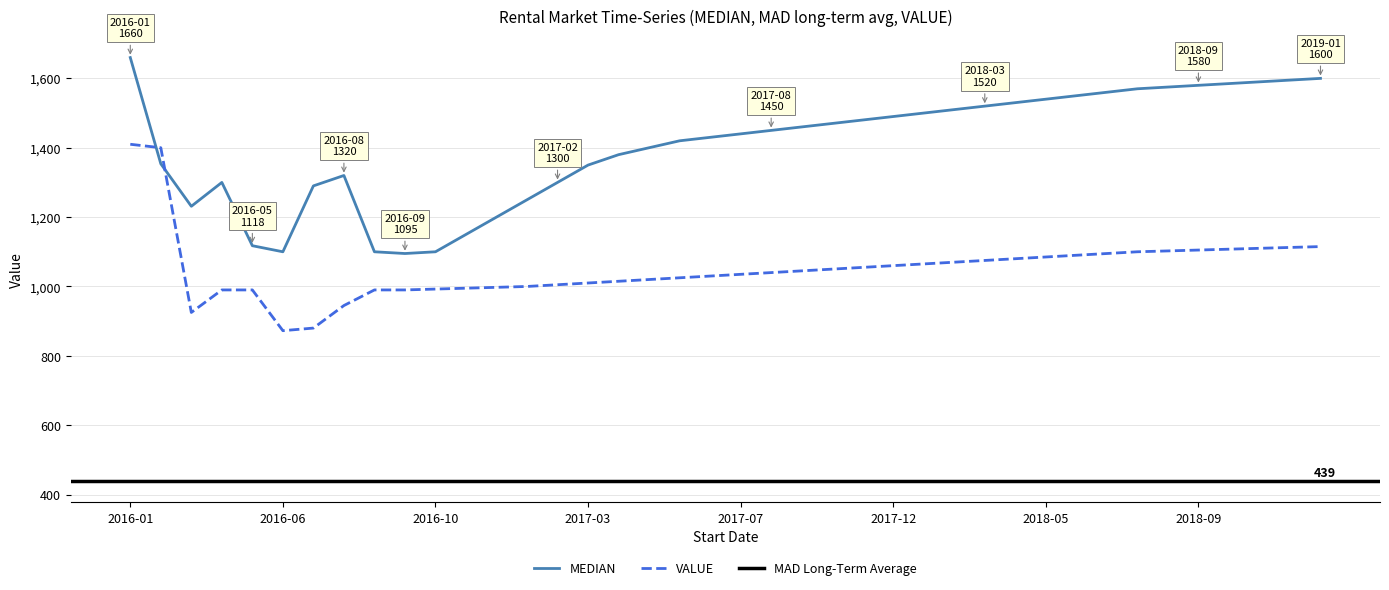

What is the highest value of the VALUE series?

1410.0